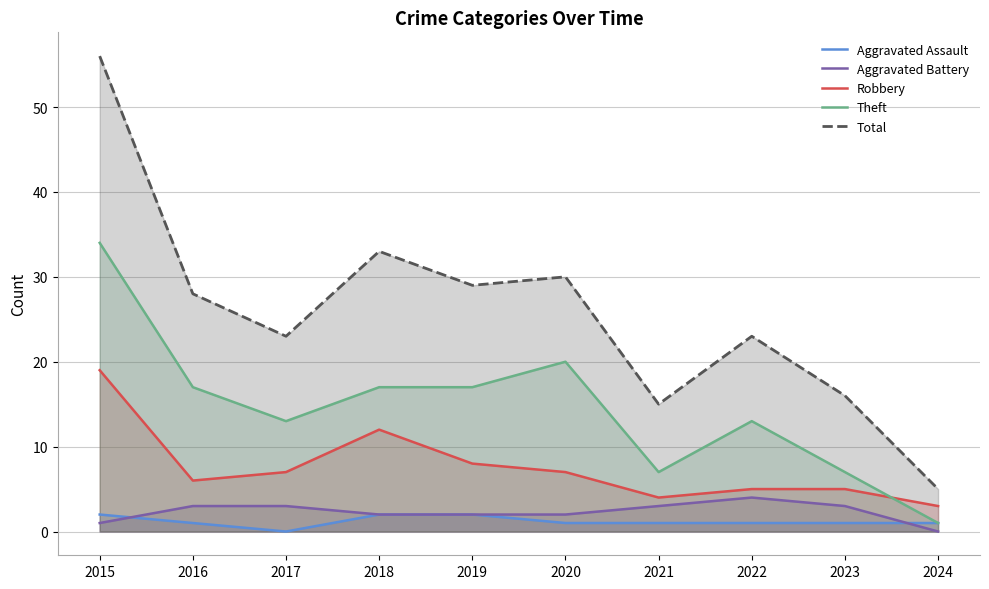

Which category has the highest value across all series?

2015